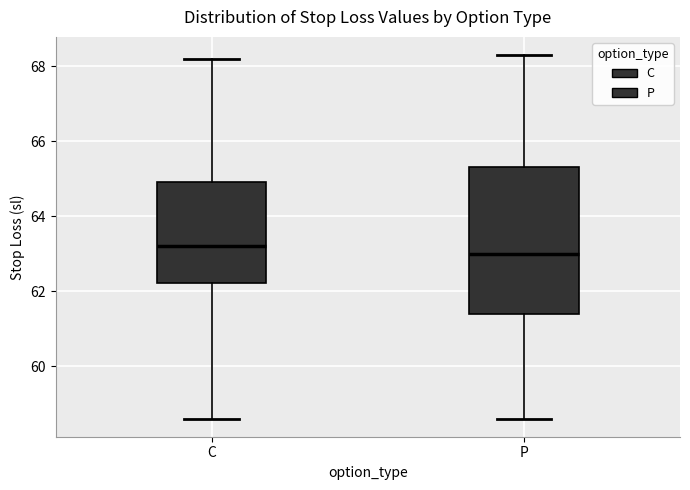

Where is the lower edge of the box for C on the y-axis? The values are not printed on the chart, so give them approximately, as read against the axis.

62.2